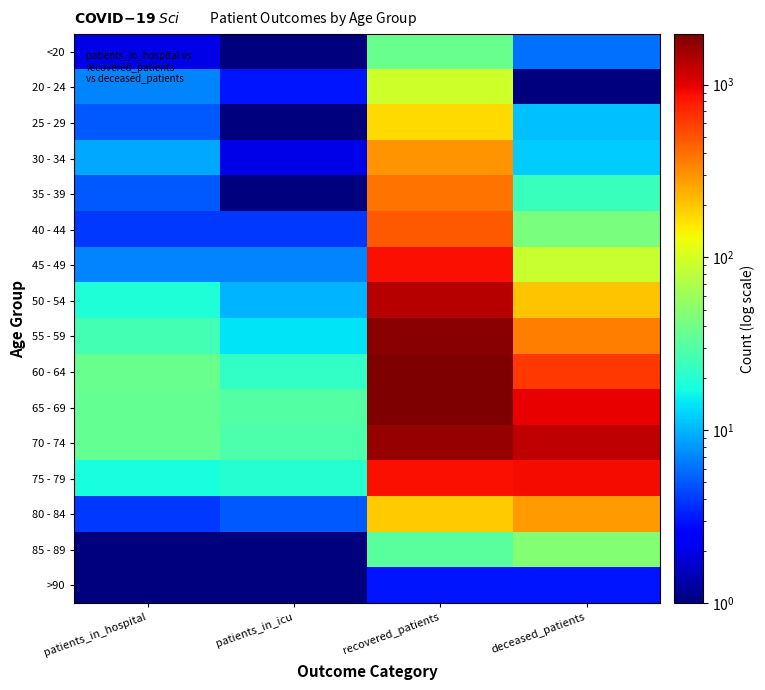

At deceased_patients, list the series in order from smallest to largest.

20 - 24, >90, <20, 25 - 29, 30 - 34, 35 - 39, 40 - 44, 85 - 89, 45 - 49, 50 - 54, 80 - 84, 55 - 59, 60 - 64, 75 - 79, 65 - 69, 70 - 74